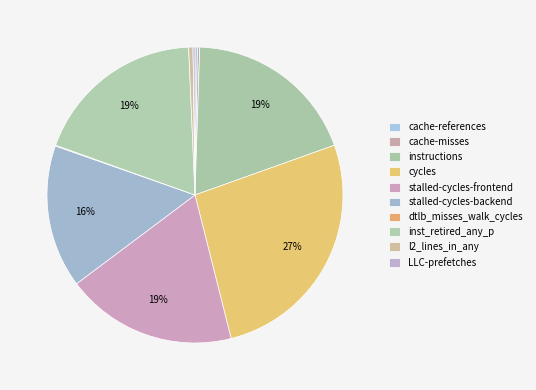

Which category has the smallest portion of the pie?

dtlb_misses_walk_cycles